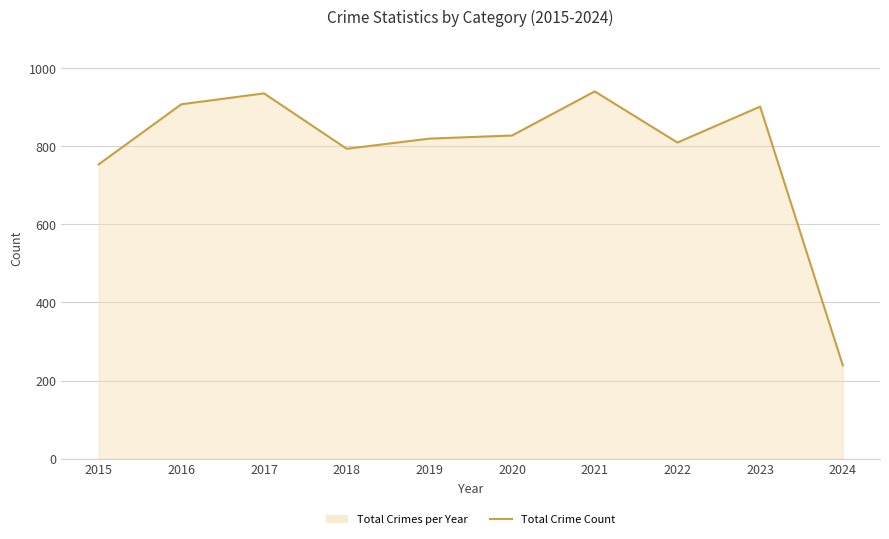

Reading left to right, extract all data points from this chart.

754	908	936	794	820	828	941	810	902	239